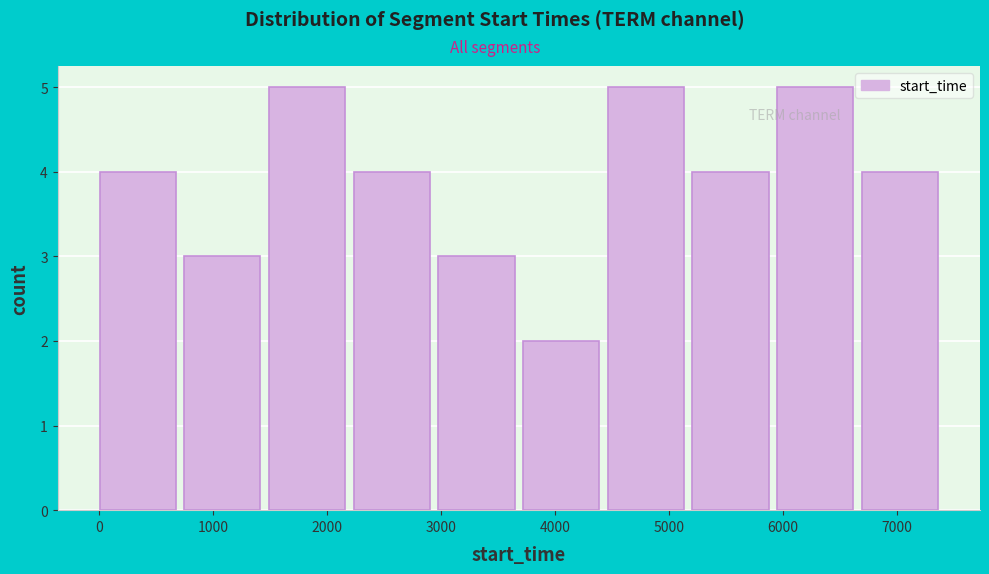

Reading left to right, list every bar in this chart as the range it spans on the x-axis followed by its height. Neither the bar edges nor the heights are printed on the chart, so give them approximately, as read against the axes.

0 to 700: 4
700 to 1500: 3
1500 to 2200: 5
2200 to 3000: 4
3000 to 3700: 3
3700 to 4500: 2
4500 to 5200: 5
5200 to 5900: 4
5900 to 6700: 5
6700 to 7400: 4